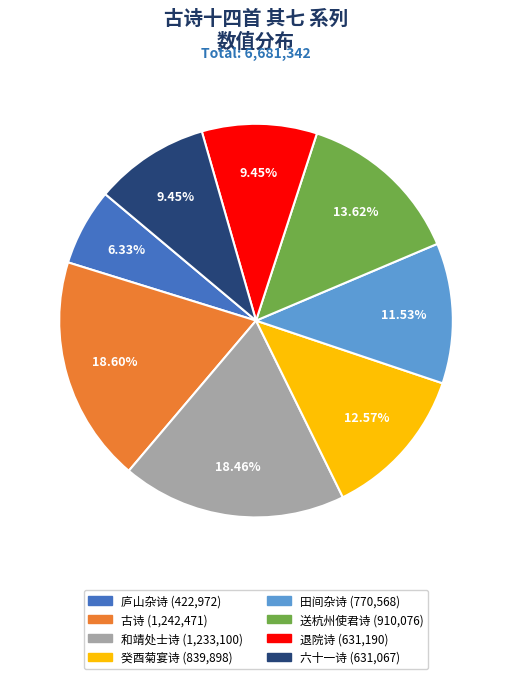

Is there a majority slice in this chart?

No